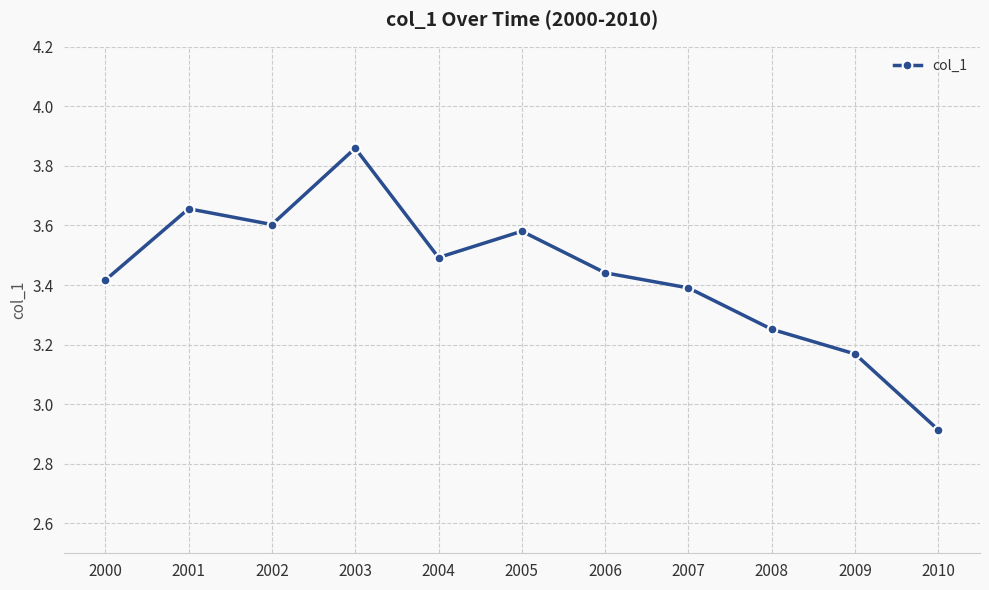

Count the number of values greater than 3.

10